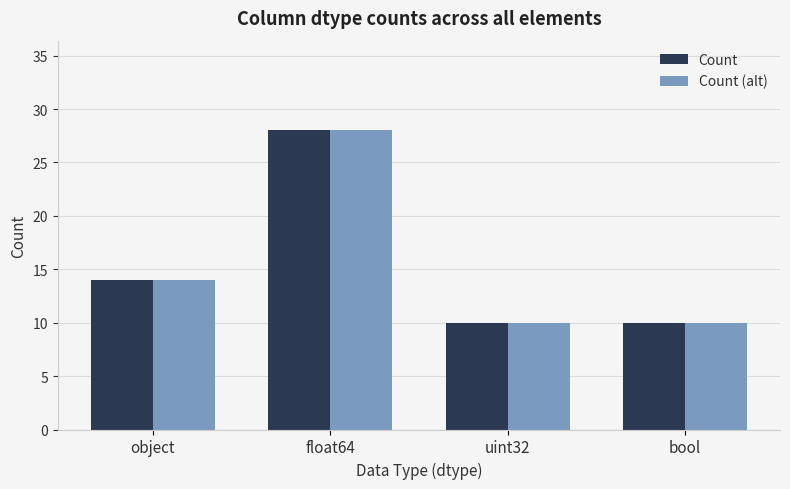

Where is Count nearest to the value 19?

object